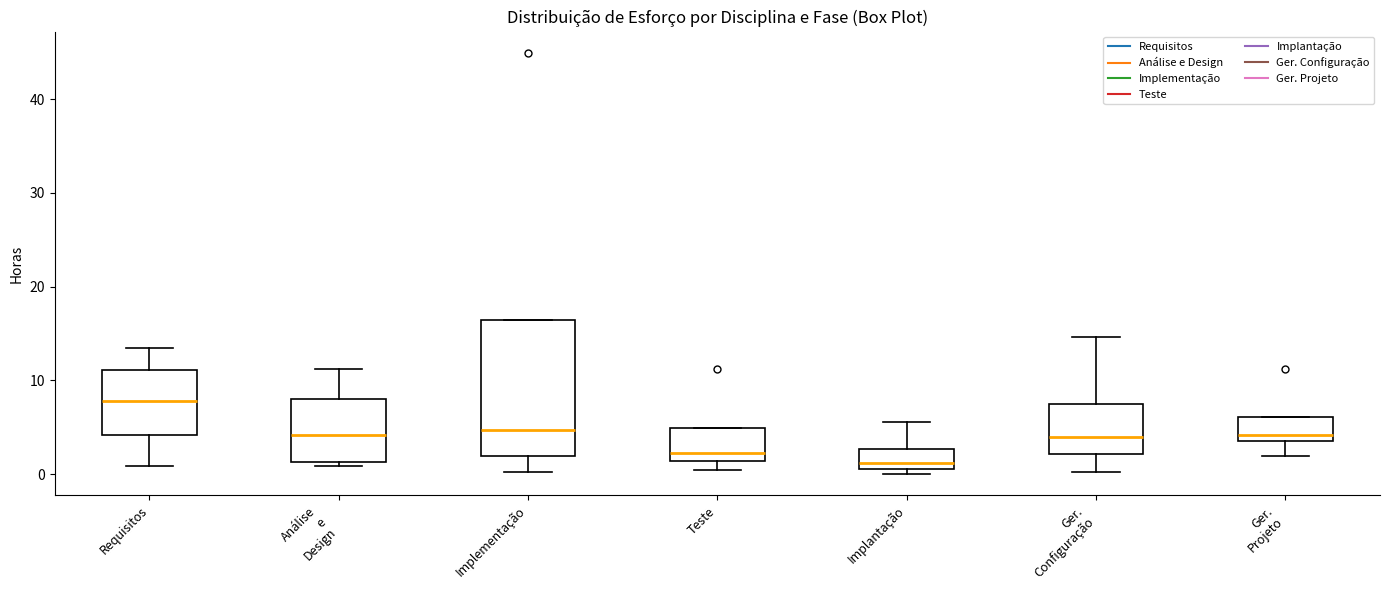

Which box's median line is the highest?

Requisitos